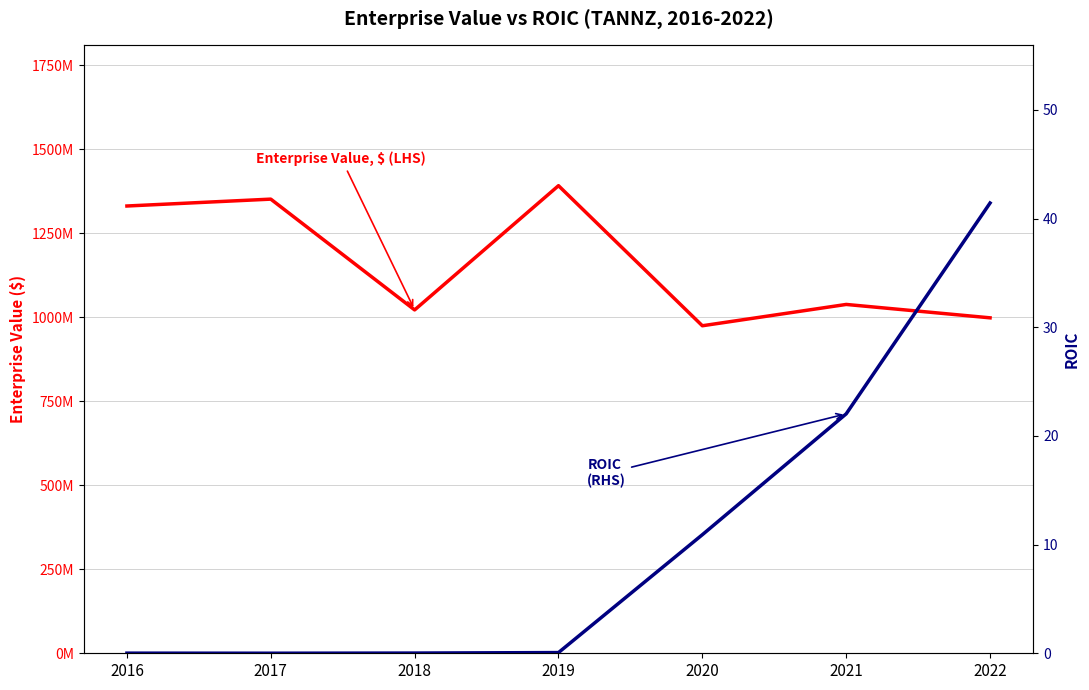

Rank the series at 2019 from lowest to highest value.

ROIC (RHS), Enterprise Value, $ (LHS)